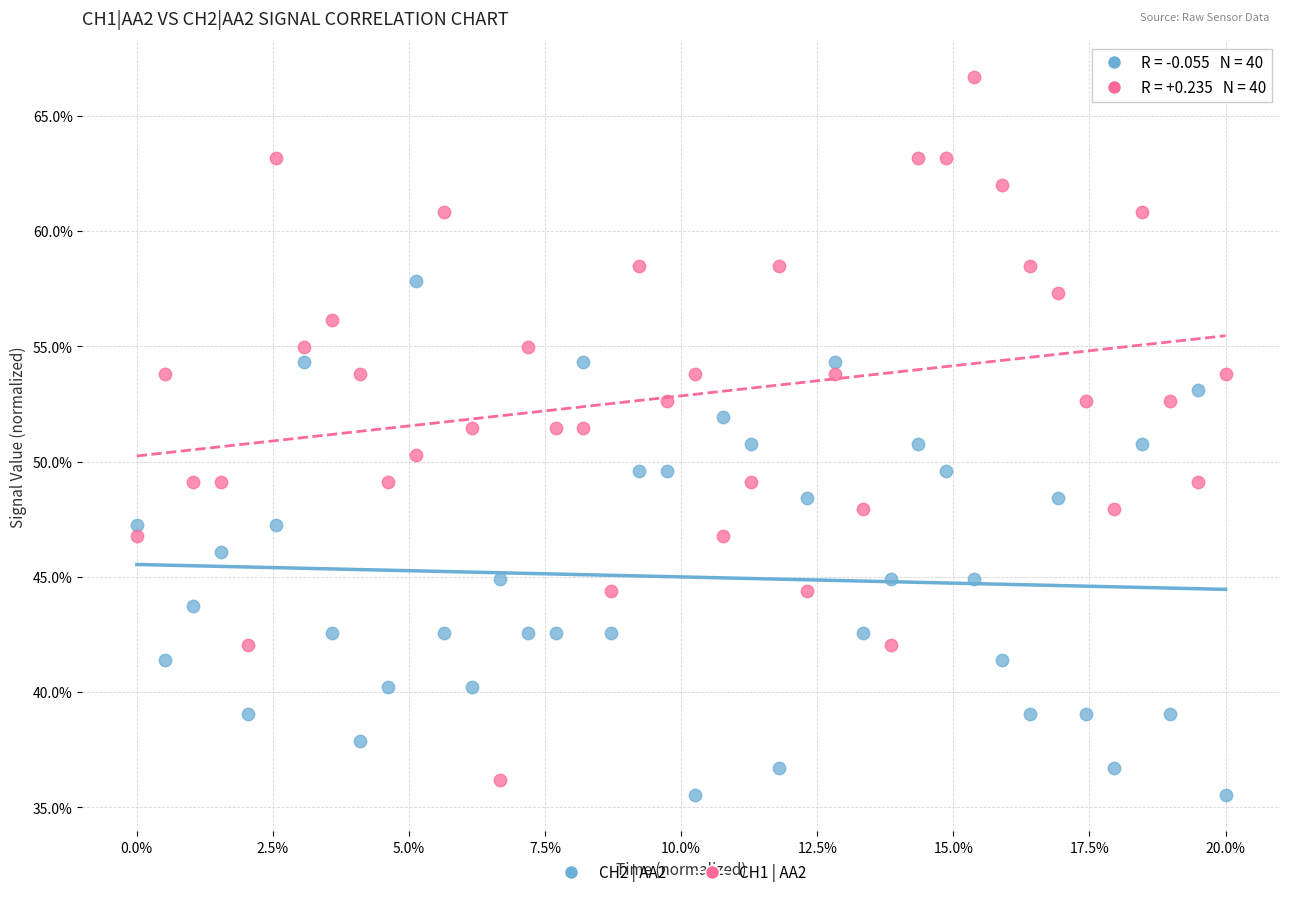

What are all the series names shown in the legend?

CH2 | AA2, CH1 | AA2